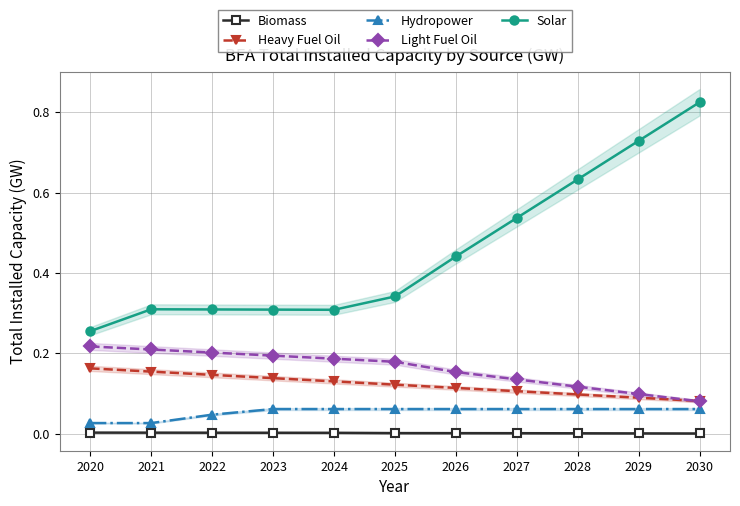

The value of Hydropower at 2025 is 0.1. True or false?

False